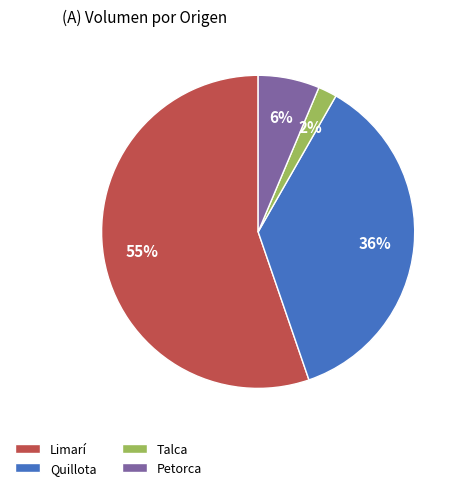

Is there a majority slice in this chart?

Yes